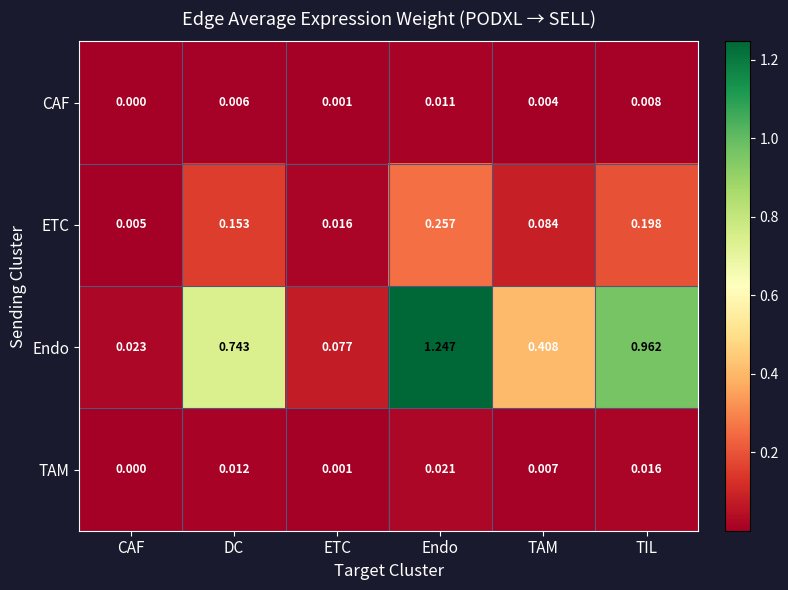

Rank the series at DC from lowest to highest value.

CAF, TAM, ETC, Endo